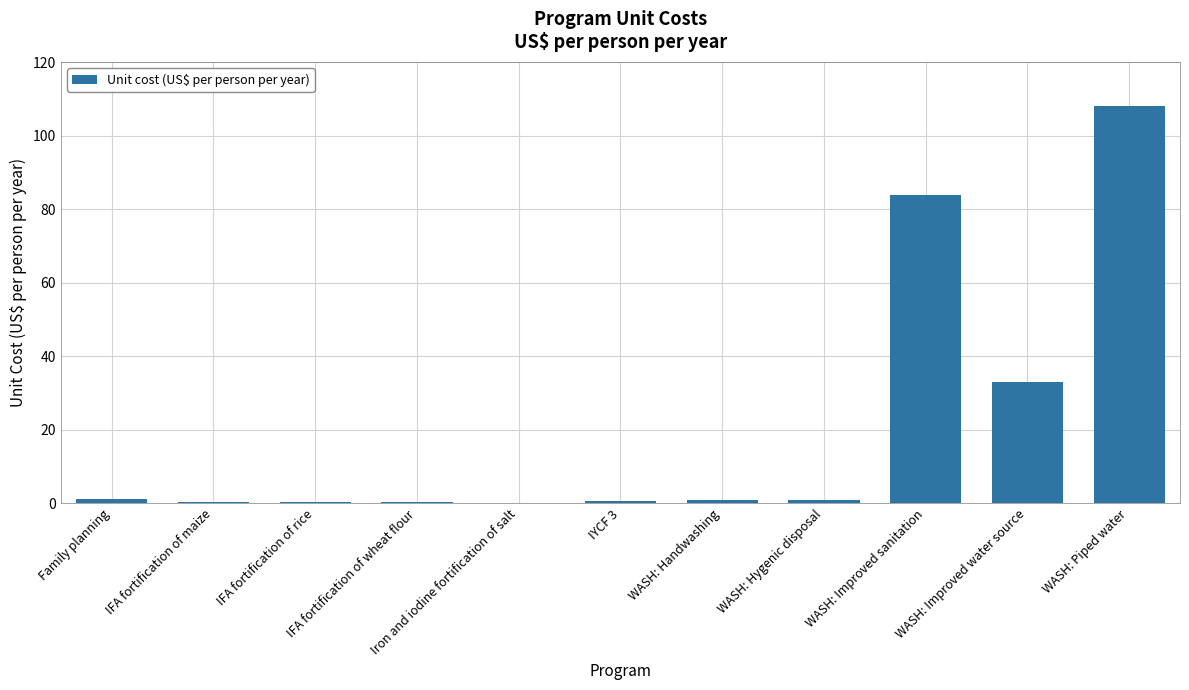

What is the maximum value shown in the chart?

108.1